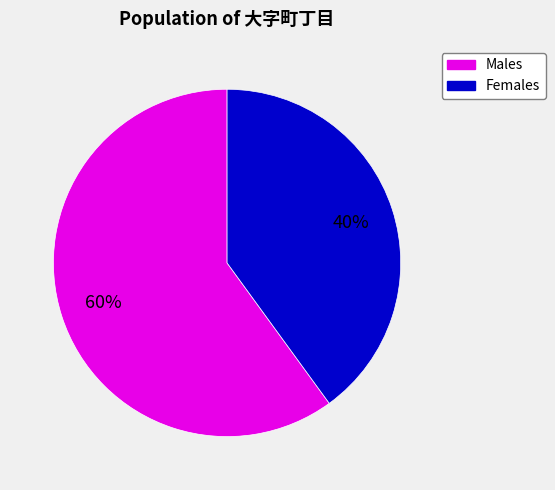

Is there a majority slice in this chart?

Yes